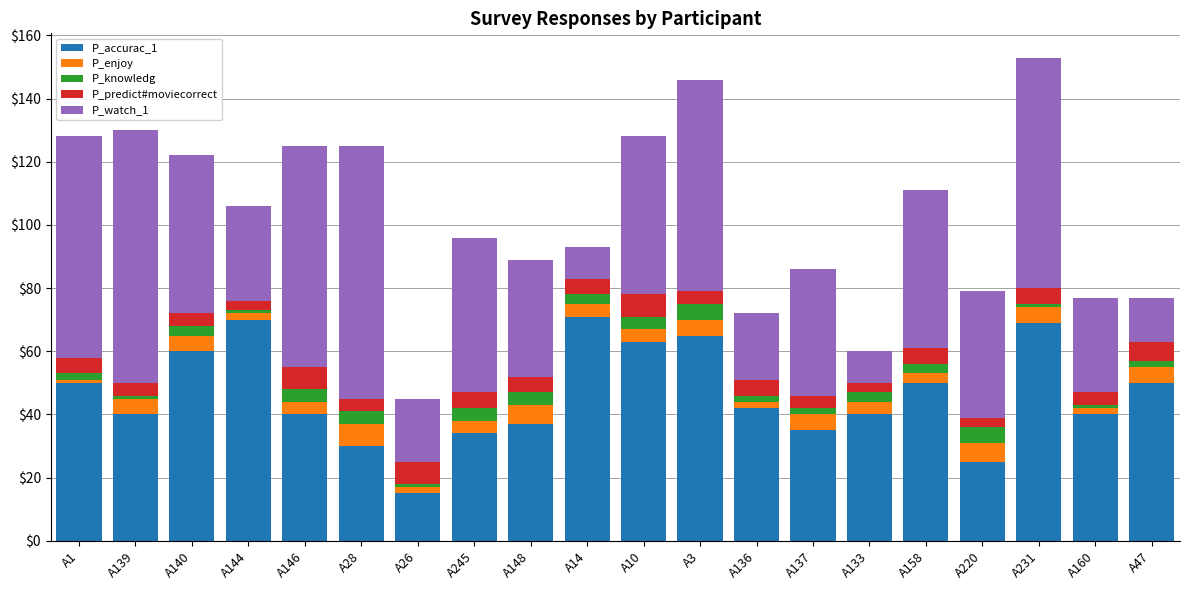

What are all the series names shown in the legend?

P_accurac_1, P_enjoy, P_knowledg, P_predict#moviecorrect, P_watch_1